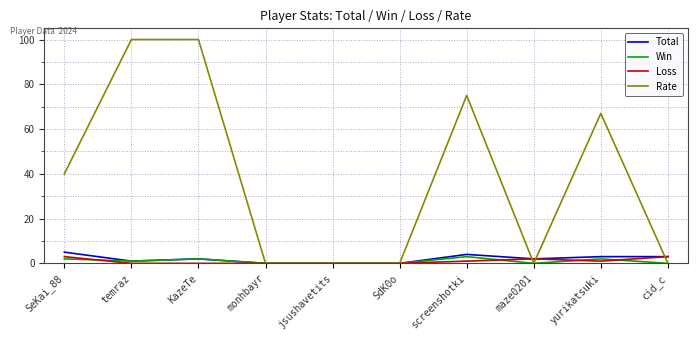

What is the difference between the maximum and minimum values in the Total series?

5